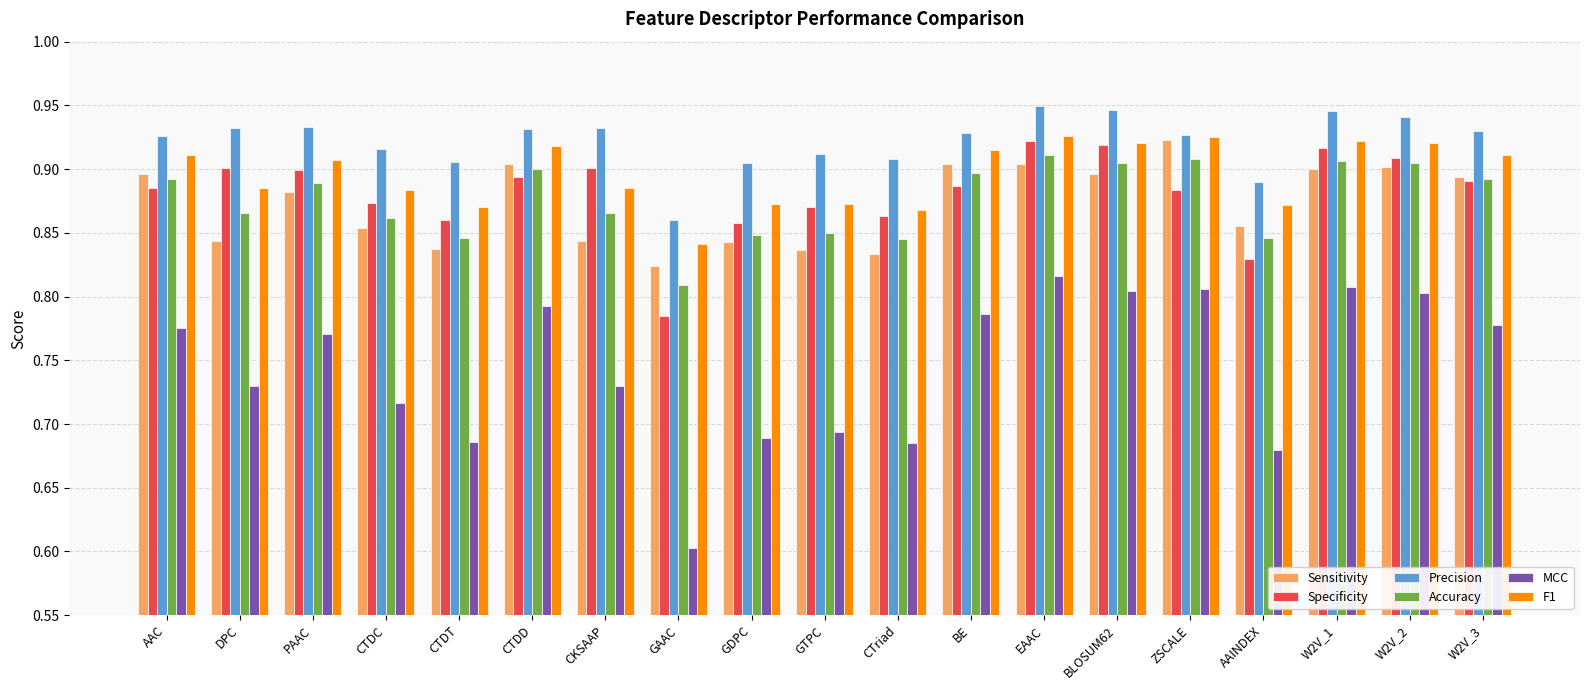

What is the smallest value displayed?

0.6